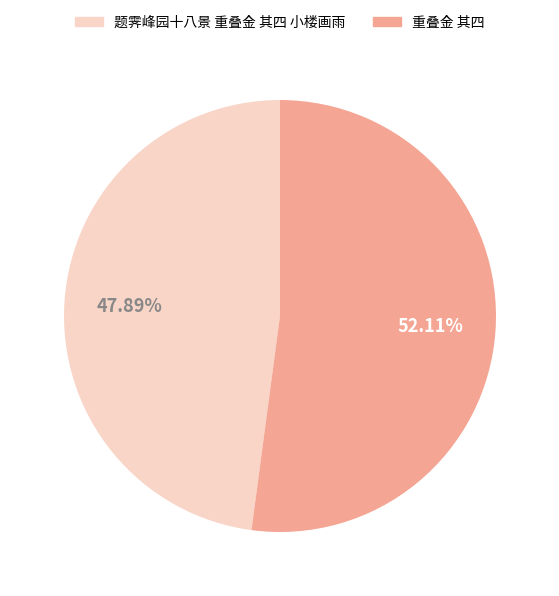

What is the smallest slice in the pie chart?

题霁峰园十八景 重叠金 其四 小楼画雨